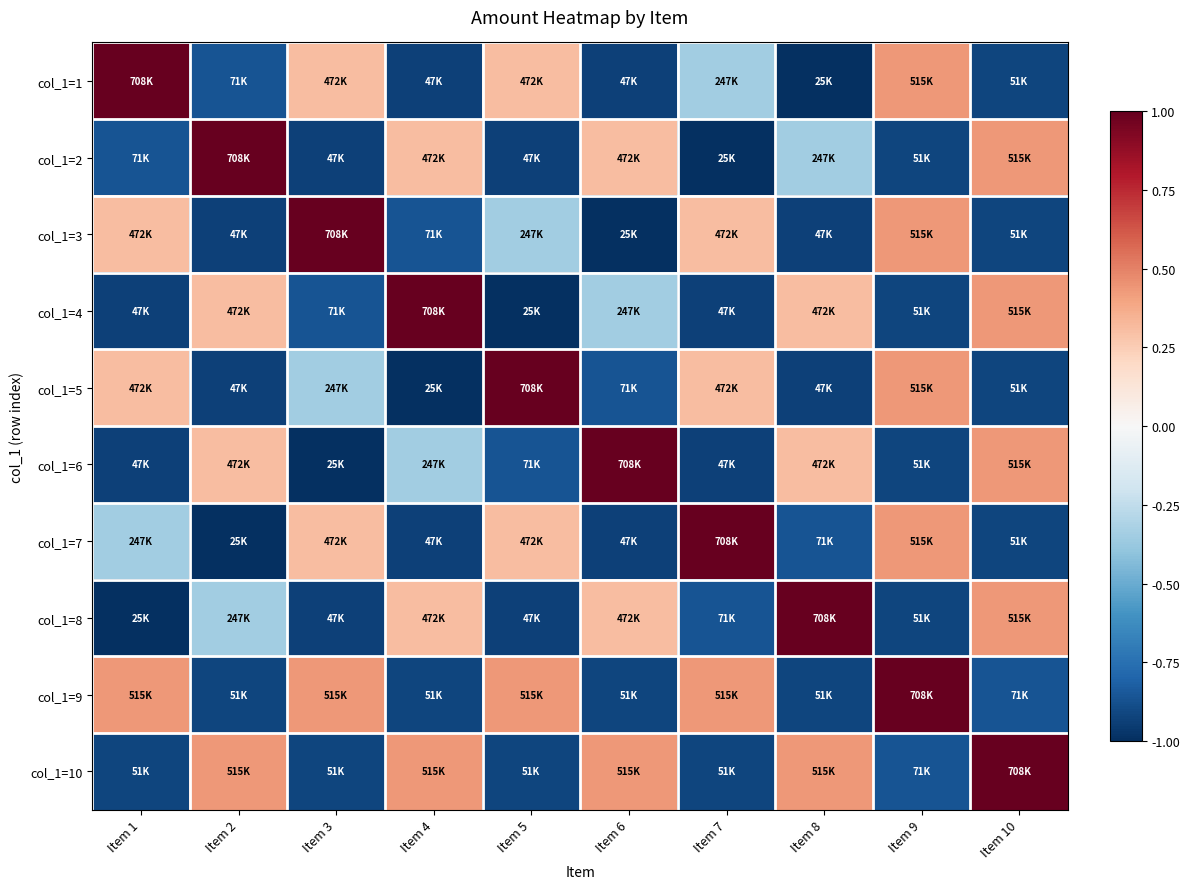

Reading right to left, transcribe all the data shown in this chart.

col_1=1: Item 10=-0.9	Item 9=0.4	Item 8=-1.0	Item 7=-0.3	Item 6=-0.9	Item 5=0.3	Item 4=-0.9	Item 3=0.3	Item 2=-0.9	Item 1=1.0
col_1=2: Item 10=0.4	Item 9=-0.9	Item 8=-0.3	Item 7=-1.0	Item 6=0.3	Item 5=-0.9	Item 4=0.3	Item 3=-0.9	Item 2=1.0	Item 1=-0.9
col_1=3: Item 10=-0.9	Item 9=0.4	Item 8=-0.9	Item 7=0.3	Item 6=-1.0	Item 5=-0.3	Item 4=-0.9	Item 3=1.0	Item 2=-0.9	Item 1=0.3
col_1=4: Item 10=0.4	Item 9=-0.9	Item 8=0.3	Item 7=-0.9	Item 6=-0.3	Item 5=-1.0	Item 4=1.0	Item 3=-0.9	Item 2=0.3	Item 1=-0.9
col_1=5: Item 10=-0.9	Item 9=0.4	Item 8=-0.9	Item 7=0.3	Item 6=-0.9	Item 5=1.0	Item 4=-1.0	Item 3=-0.3	Item 2=-0.9	Item 1=0.3
col_1=6: Item 10=0.4	Item 9=-0.9	Item 8=0.3	Item 7=-0.9	Item 6=1.0	Item 5=-0.9	Item 4=-0.3	Item 3=-1.0	Item 2=0.3	Item 1=-0.9
col_1=7: Item 10=-0.9	Item 9=0.4	Item 8=-0.9	Item 7=1.0	Item 6=-0.9	Item 5=0.3	Item 4=-0.9	Item 3=0.3	Item 2=-1.0	Item 1=-0.3
col_1=8: Item 10=0.4	Item 9=-0.9	Item 8=1.0	Item 7=-0.9	Item 6=0.3	Item 5=-0.9	Item 4=0.3	Item 3=-0.9	Item 2=-0.3	Item 1=-1.0
col_1=9: Item 10=-0.9	Item 9=1.0	Item 8=-0.9	Item 7=0.4	Item 6=-0.9	Item 5=0.4	Item 4=-0.9	Item 3=0.4	Item 2=-0.9	Item 1=0.4
col_1=10: Item 10=1.0	Item 9=-0.9	Item 8=0.4	Item 7=-0.9	Item 6=0.4	Item 5=-0.9	Item 4=0.4	Item 3=-0.9	Item 2=0.4	Item 1=-0.9